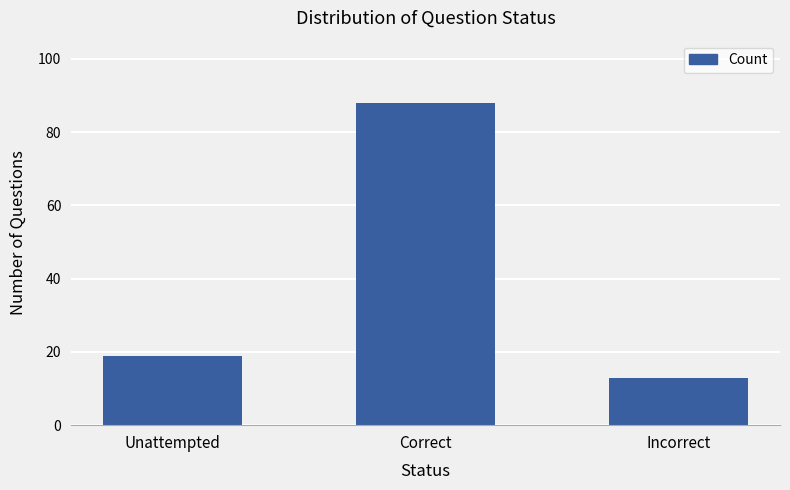

Rank the categories by value from lowest to highest.

Incorrect, Unattempted, Correct